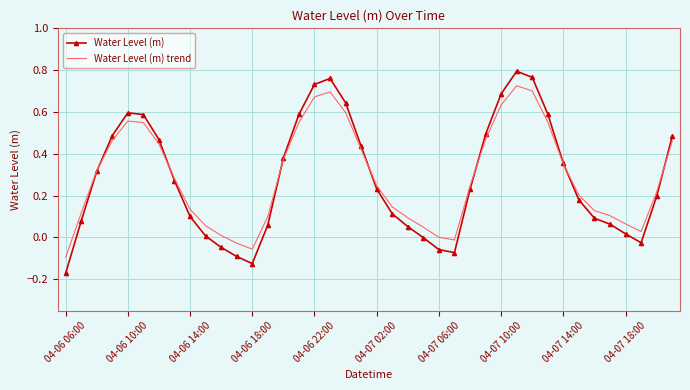

What is the difference between the second highest and second lowest values in the Water Level (m) series?

0.9